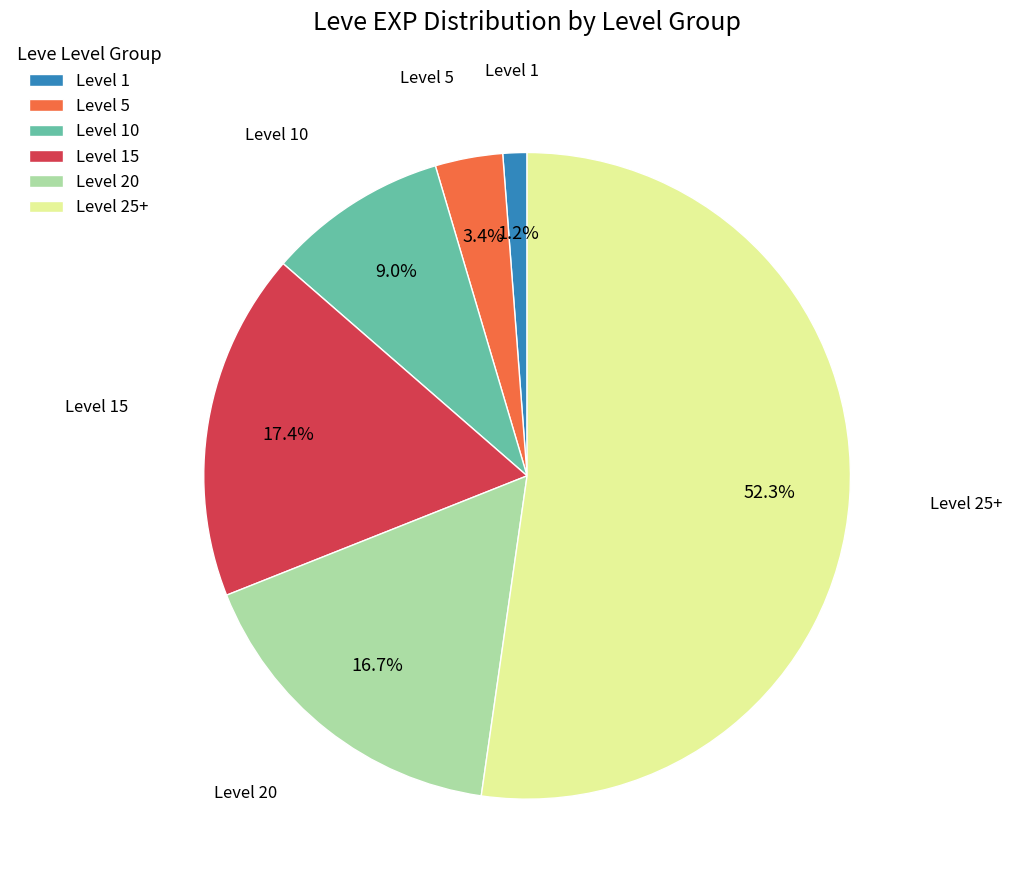

Which has a higher value, Level 1 or Level 20?

Level 20